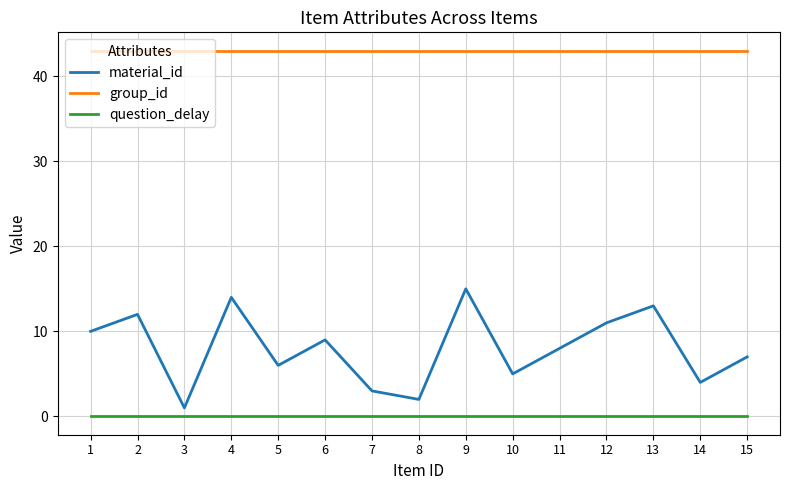

What is the lowest value of the group_id series?

43